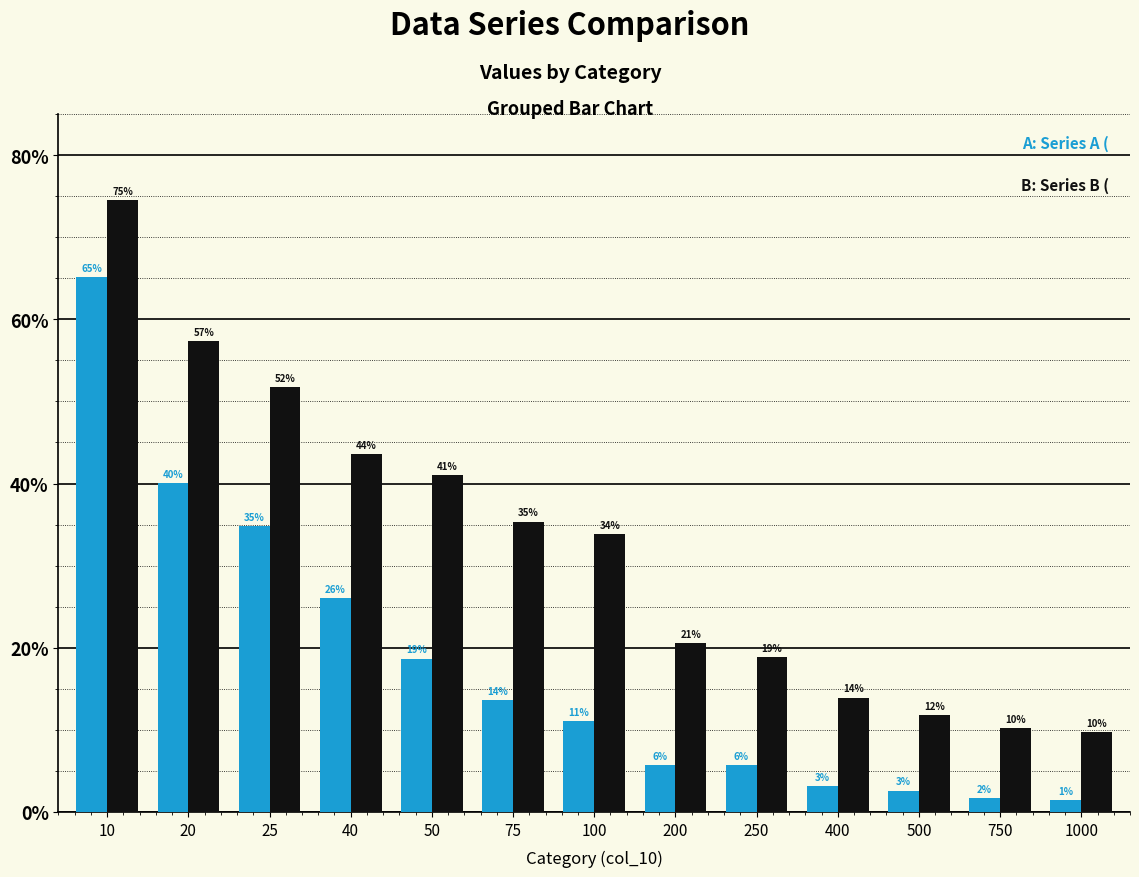

Does the chart contain any negative values?

No